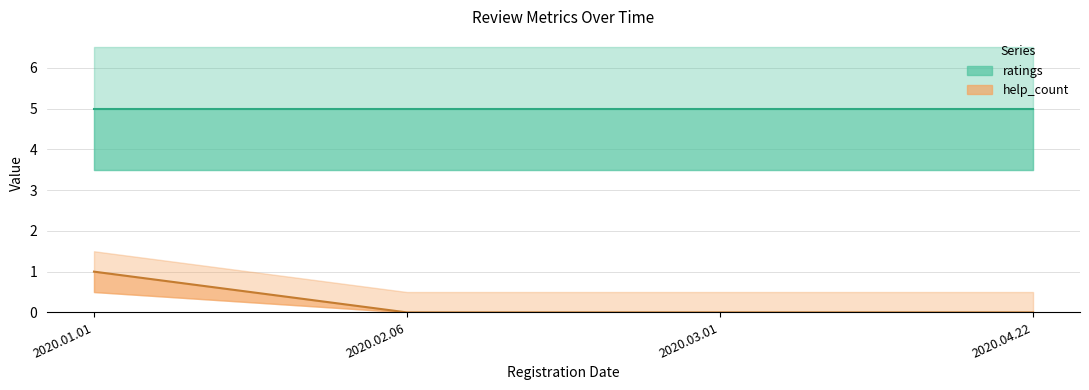

List the labels in order of value, smallest first.

2020.02.06, 2020.03.01, 2020.04.22, 2020.01.01